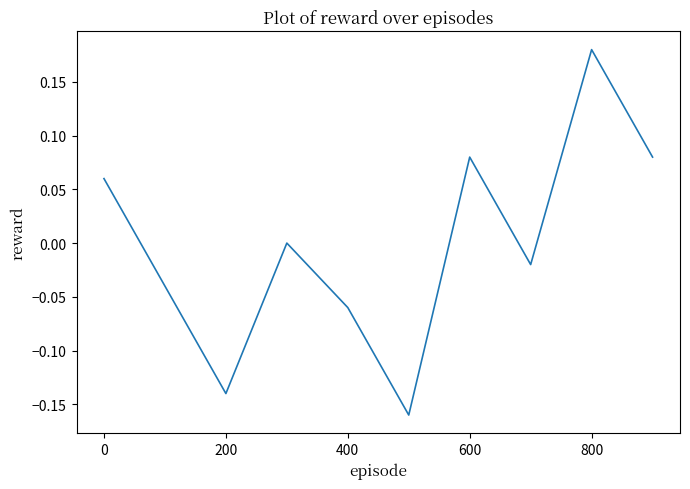

What is the difference between the maximum and minimum values?

0.3